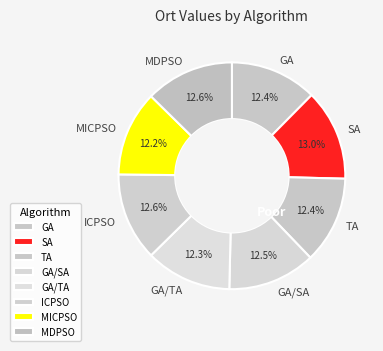

To the nearest percent, what is the difference between the largest and smallest slice percentages?

1%